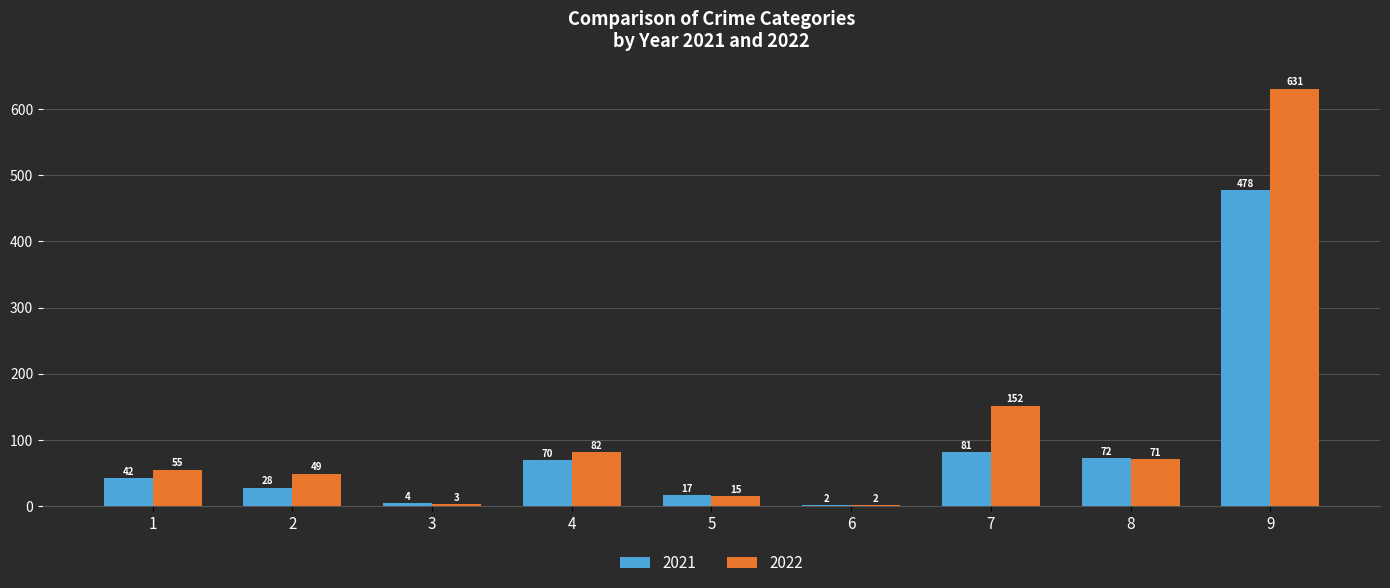

What is the greatest value displayed?

631